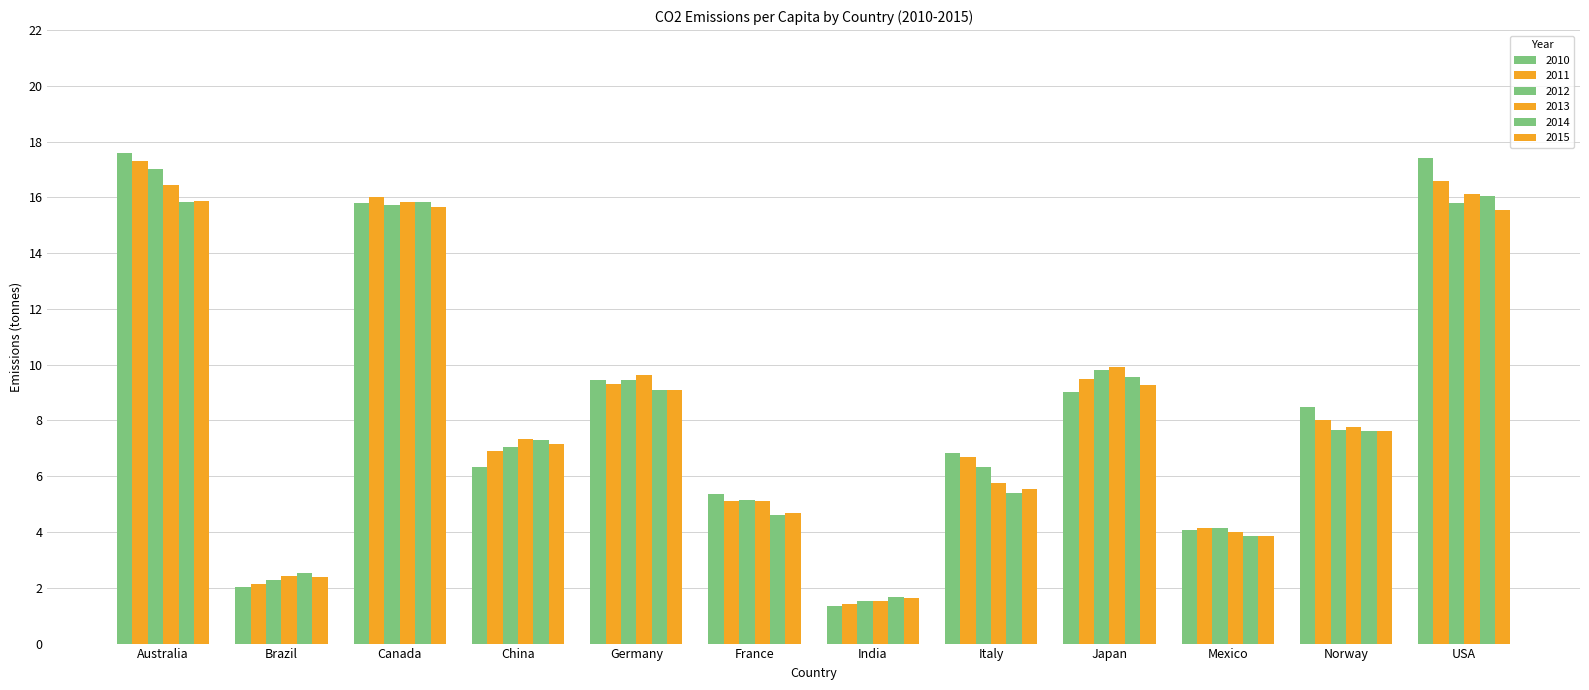

What is the difference between the highest and lowest values at Italy?

1.5